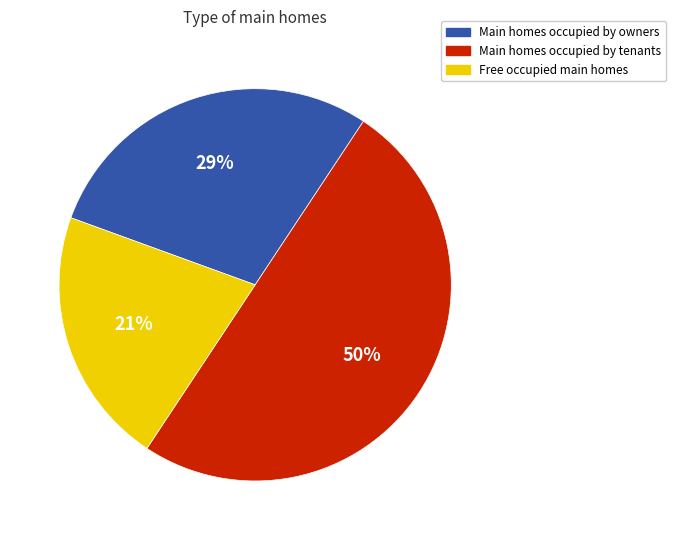

To the nearest percent, what is the average slice percentage?

33%